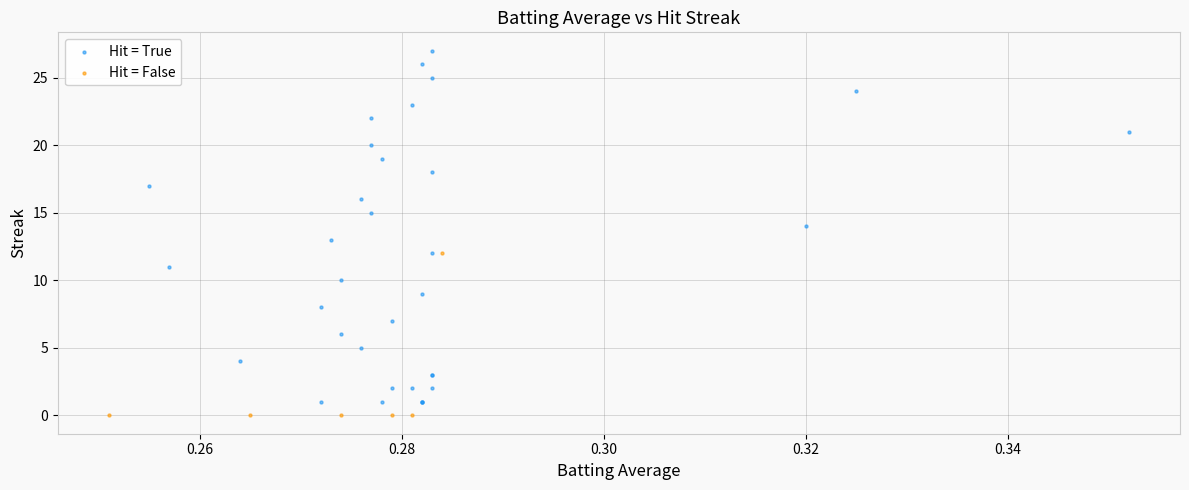

Which series has the widest spread of Y values?

Hit = True